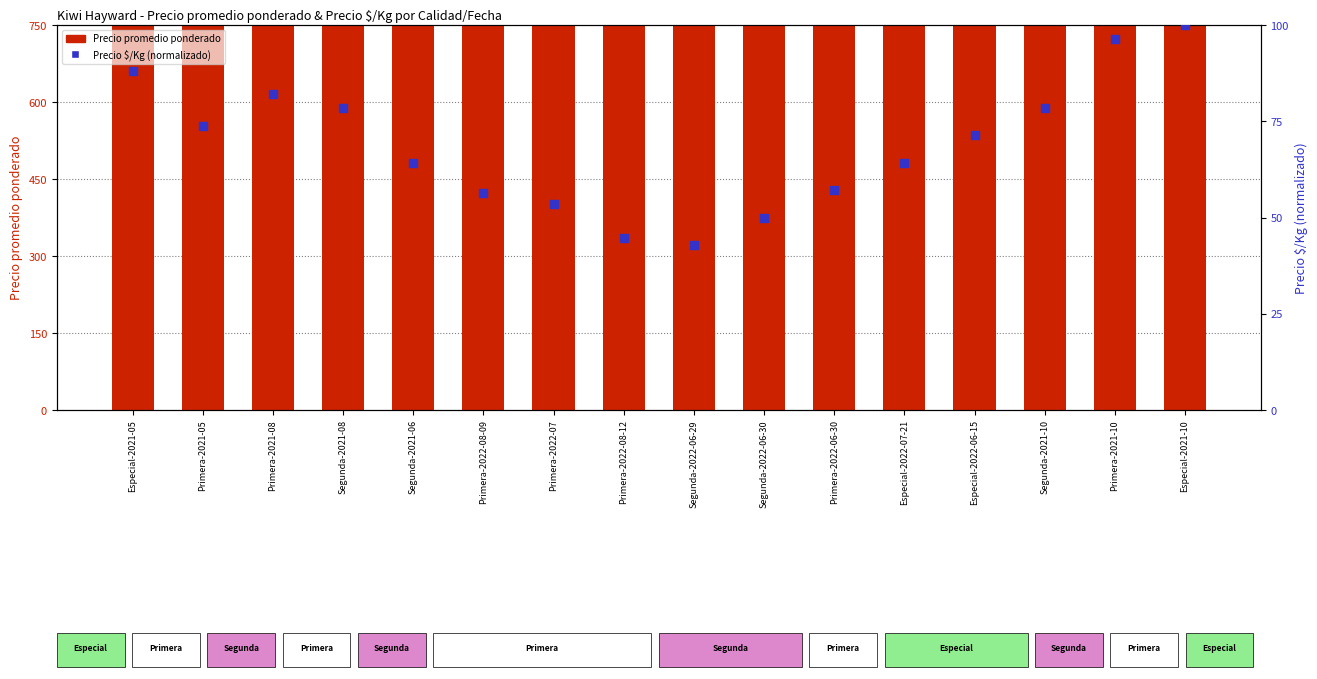

Which series has the largest Y range (max minus min)?

Precio promedio ponderado